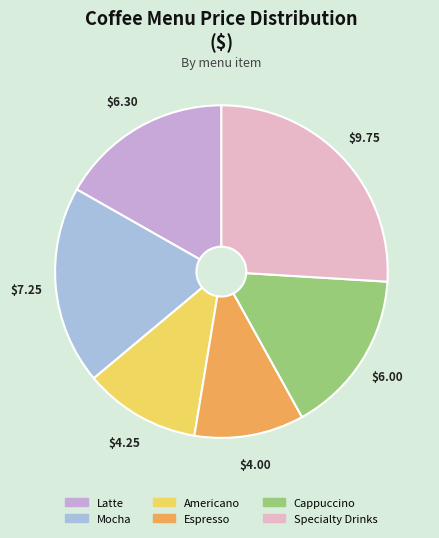

Rank the categories by value from highest to lowest.

Specialty Drinks, Mocha, Latte, Cappuccino, Americano, Espresso